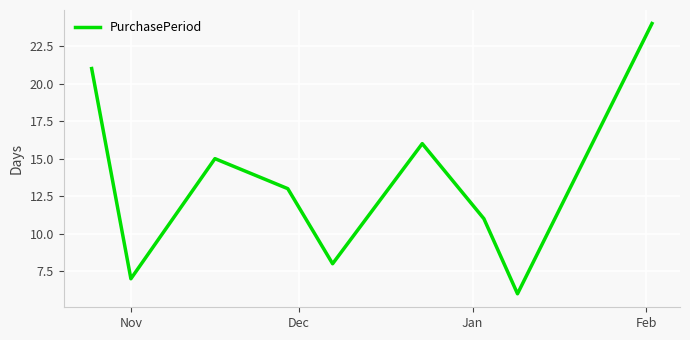

What is the difference between the maximum and minimum values?

18